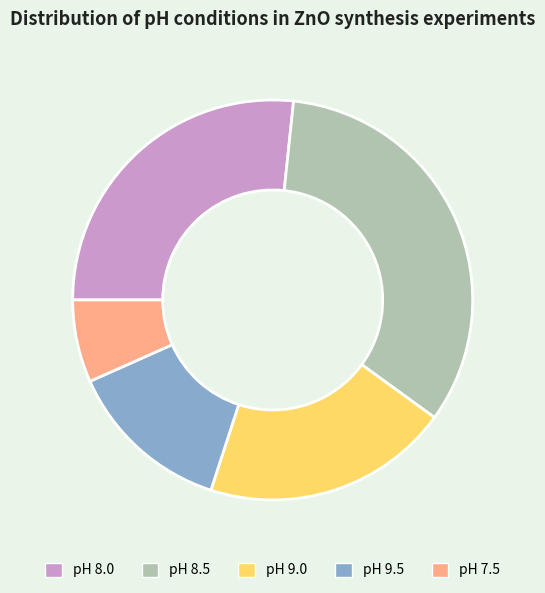

Which has a higher value, pH 9.5 or pH 7.5?

pH 9.5